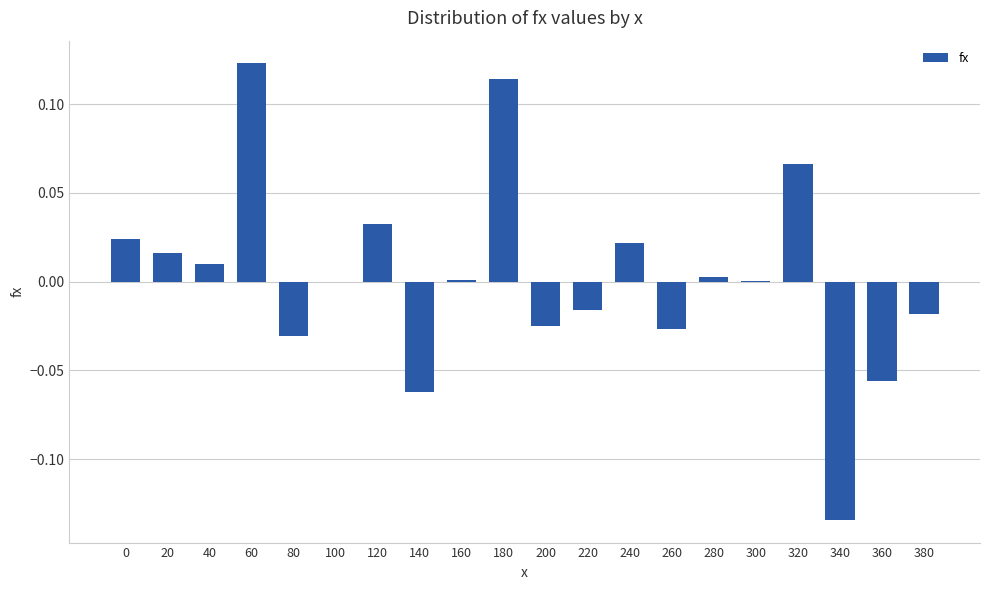

Is it true that the value at 300 is 0.0?

True